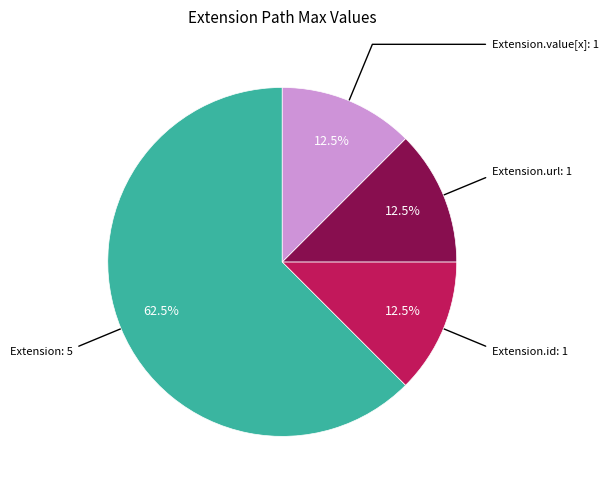

Does any single category account for the majority?

Yes